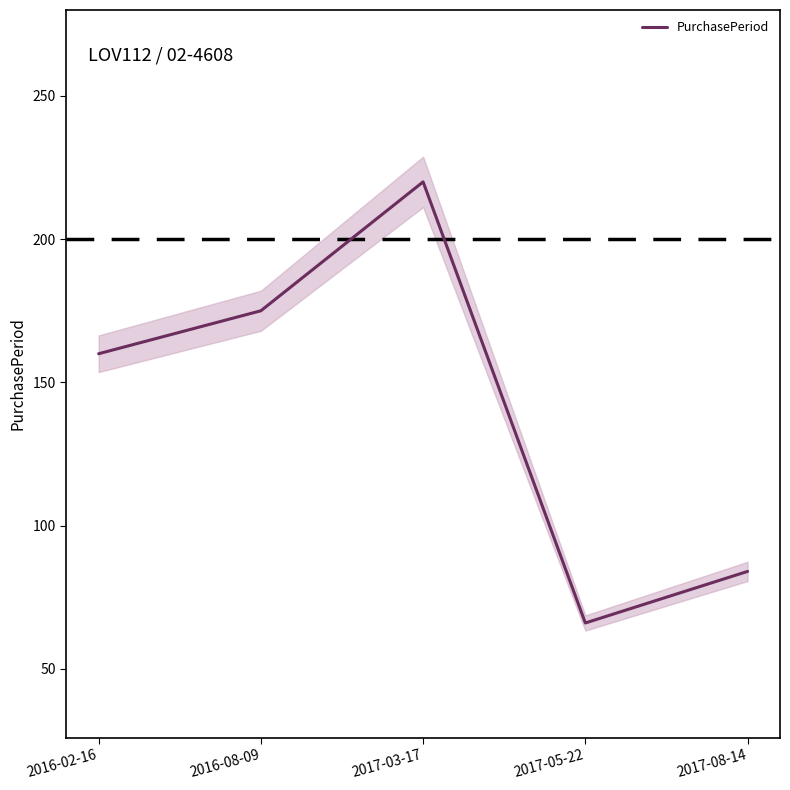

Rank the categories by value from lowest to highest.

2017-05-22, 2017-08-14, 2016-02-16, 2016-08-09, 2017-03-17